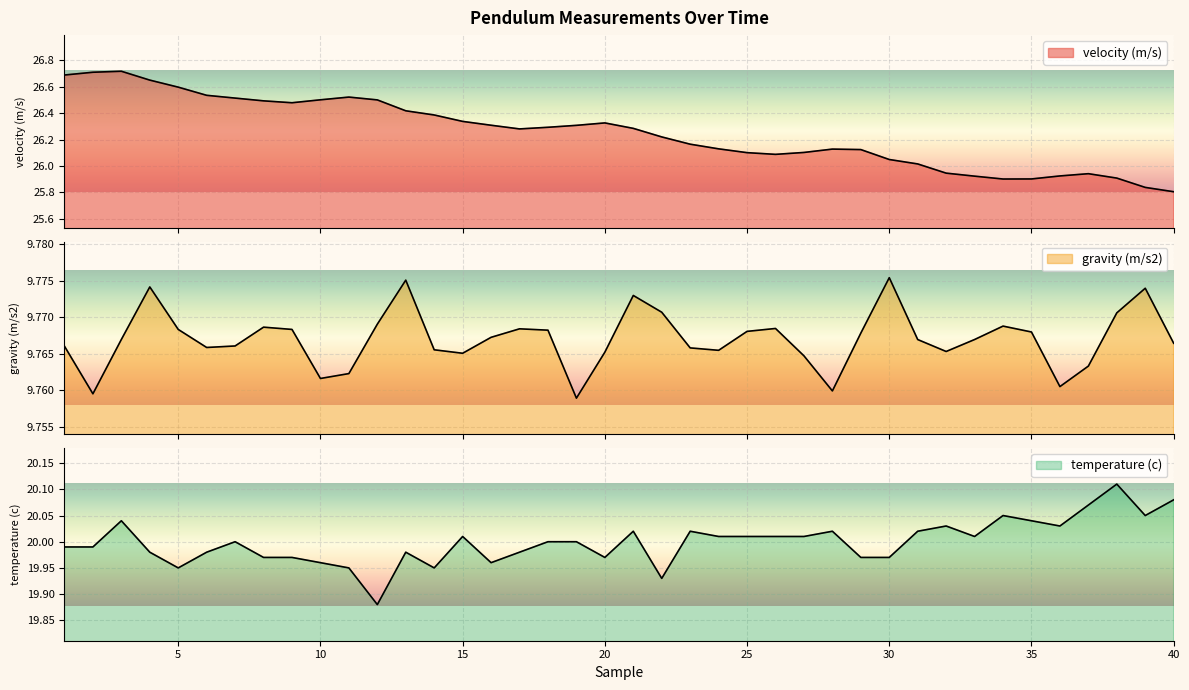

What is the maximum value for velocity (m/s)?

26.7